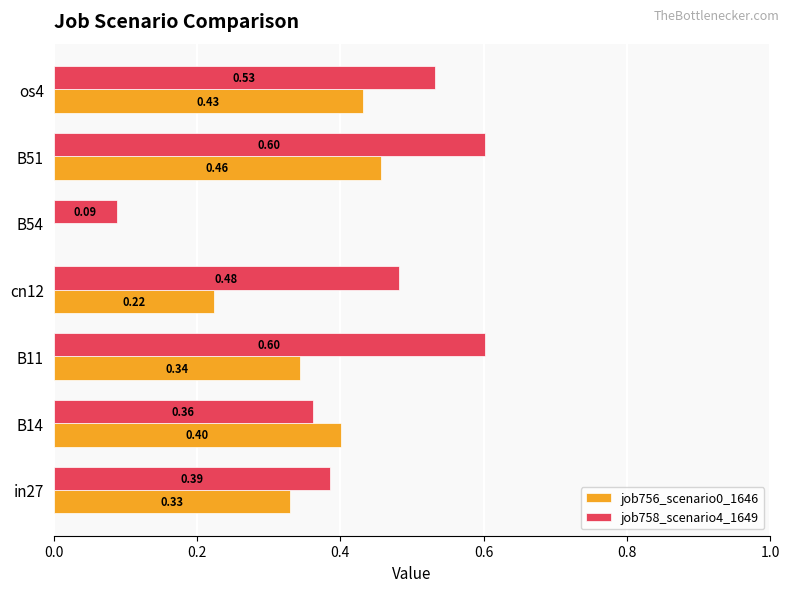

What is the sum of all job756_scenario0_1646 values?

2.2